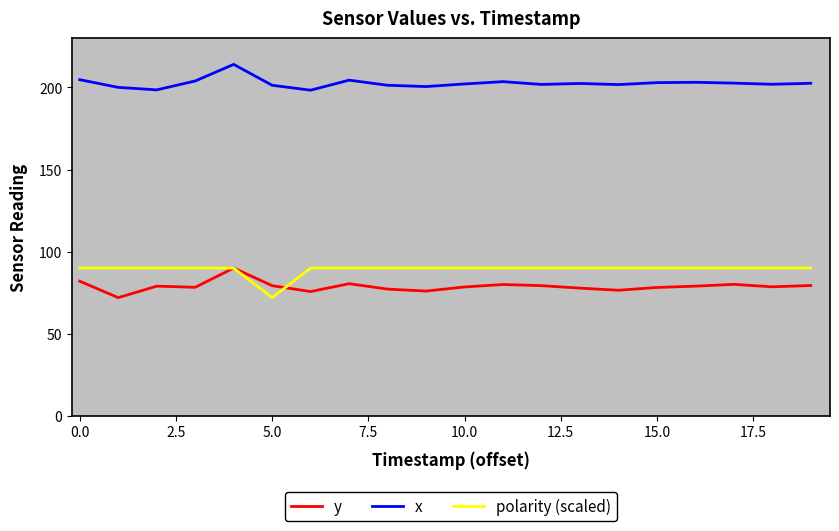

What is the minimum value for x?

198.3